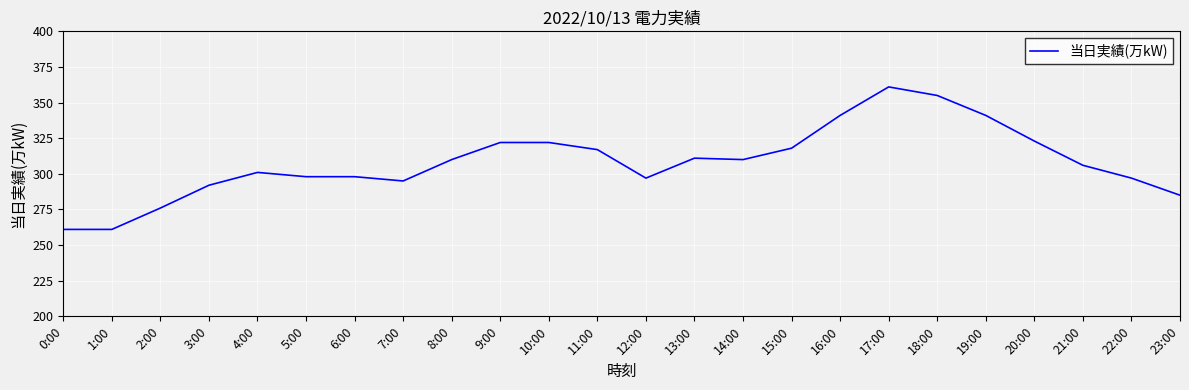

Which has a higher value, 1:00 or 20:00?

20:00